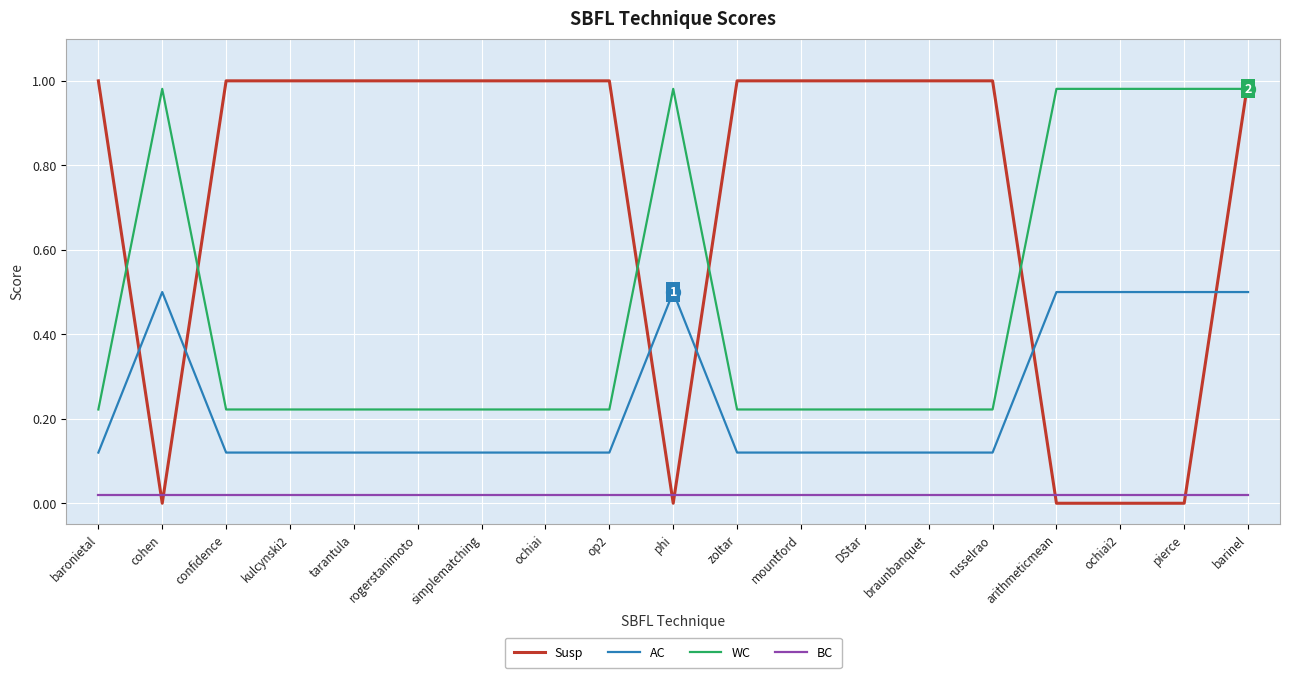

Which series changed the most between russelrao and pierce?

Susp